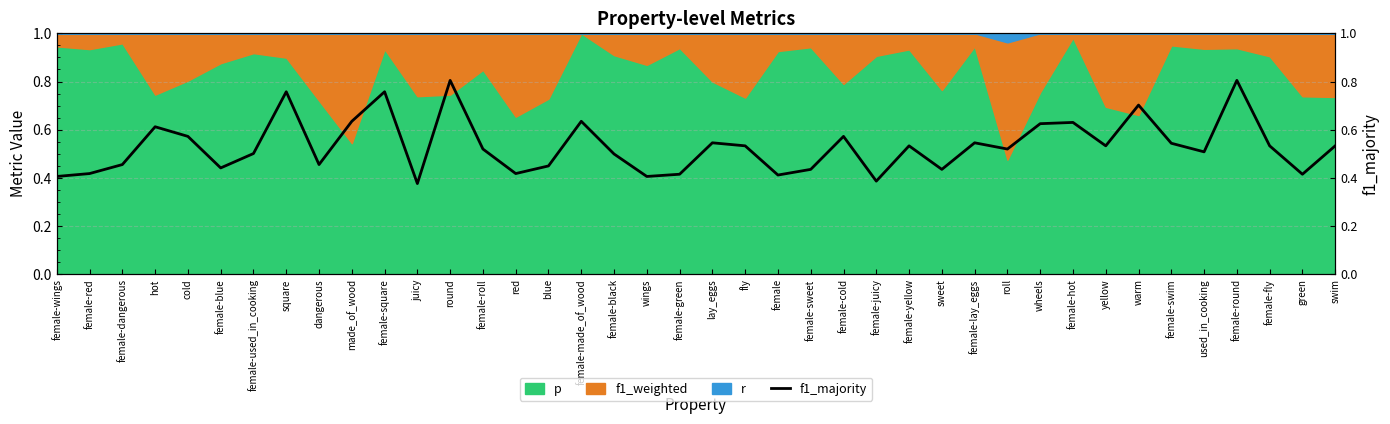

Is it true that the value at female-made_of_wood is 1.1?

False